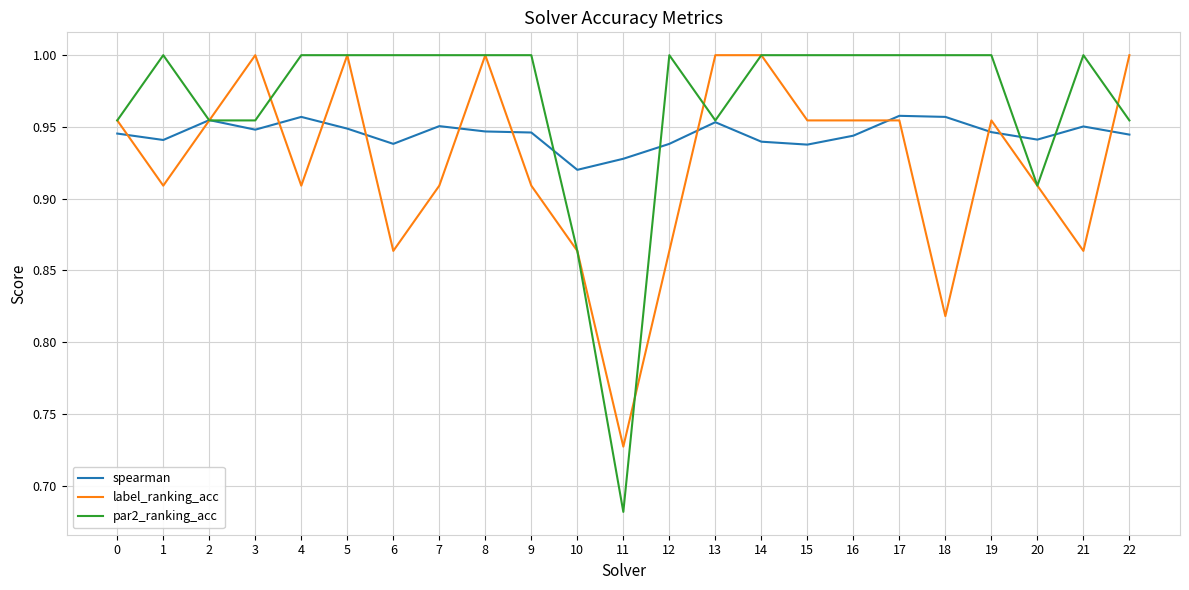

What is the total value across all series at 5?

2.9